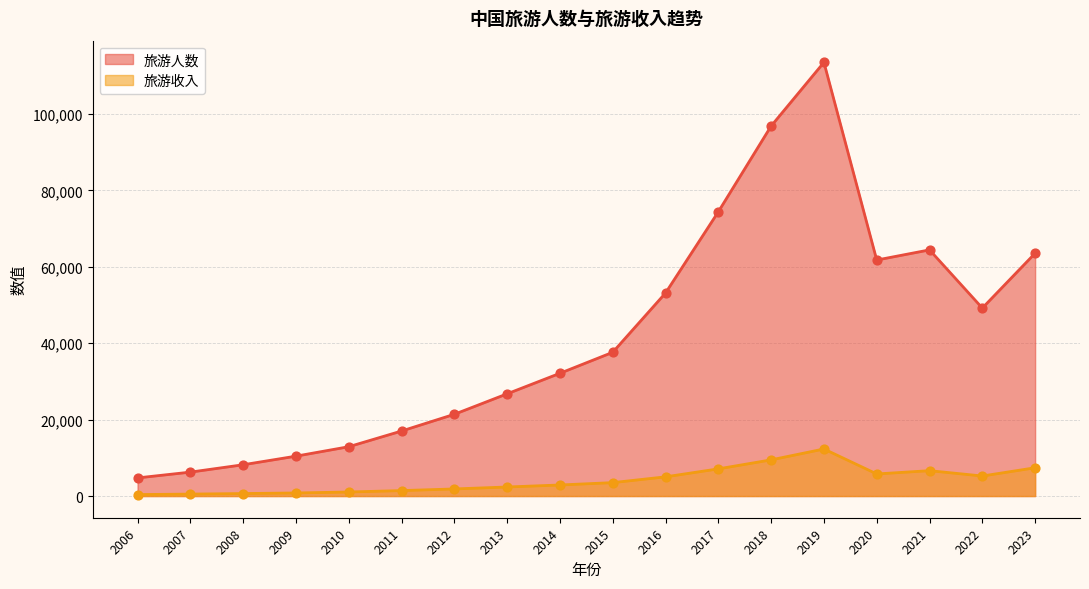

Which series has the largest total across all categories?

旅游人数